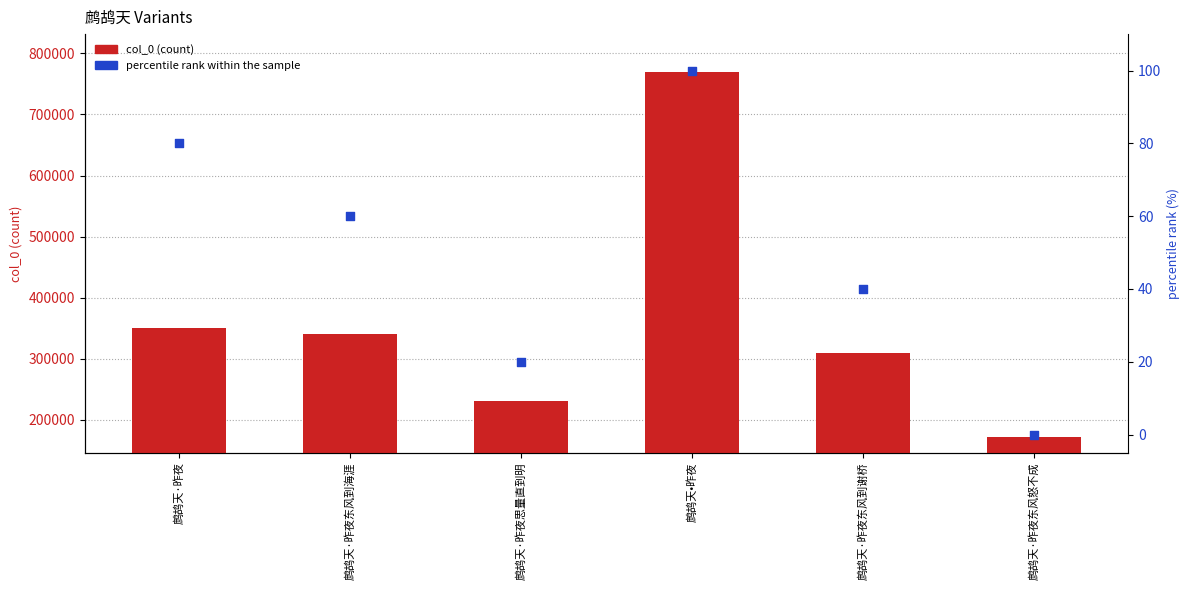

At which category is the sum across all series the highest?

鹧鸪天•昨夜